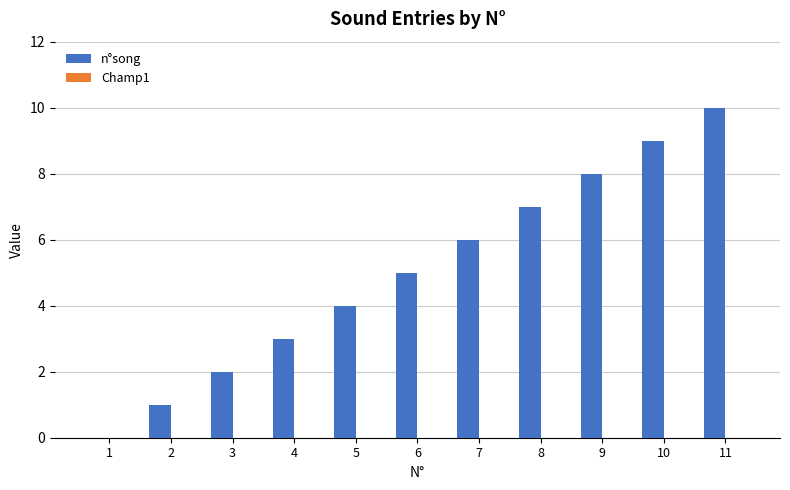

The chart shows a value of 1 at 3. True or false?

False